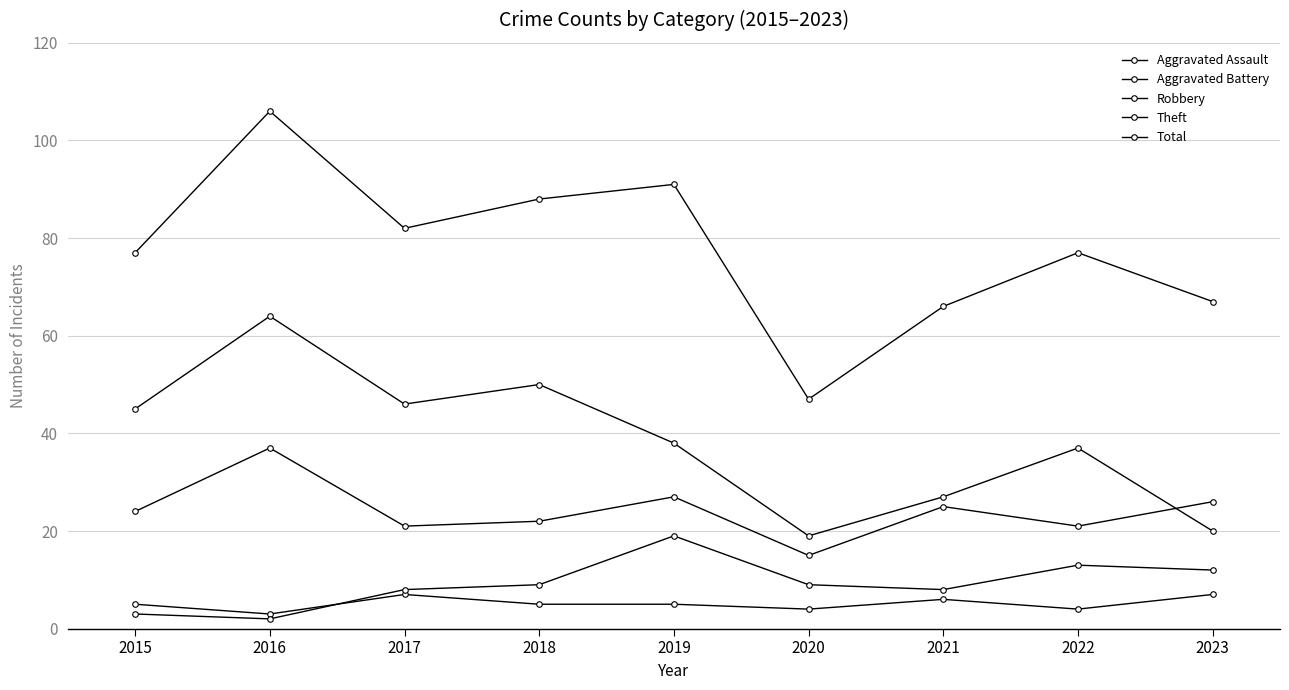

What is the value of the Theft point at the 6th from the left?

19